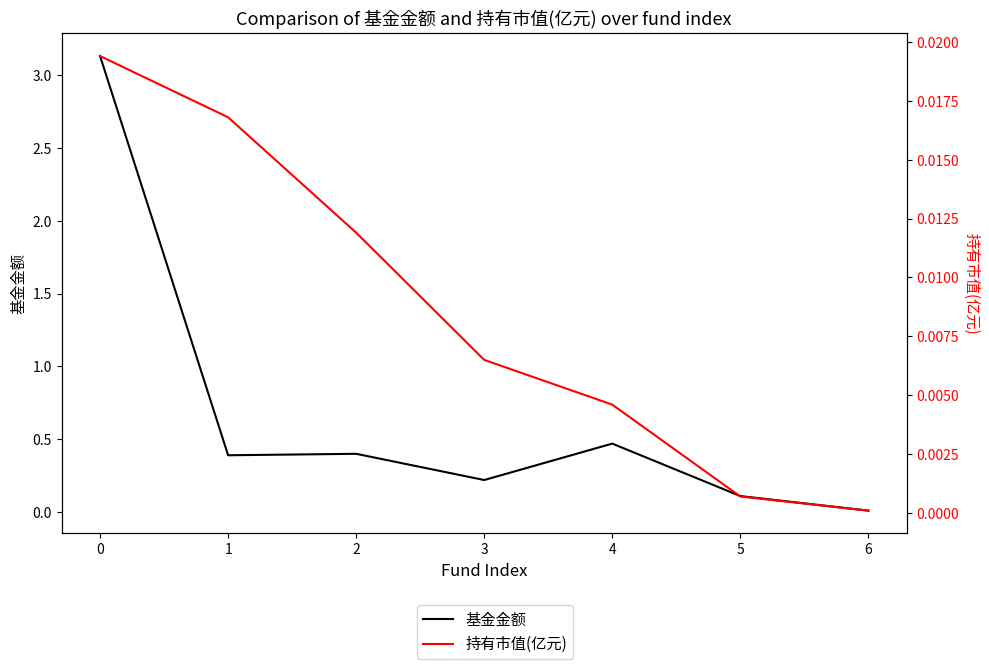

True or false: 持有市值(亿元) and 基金金额 cross at least once.

False